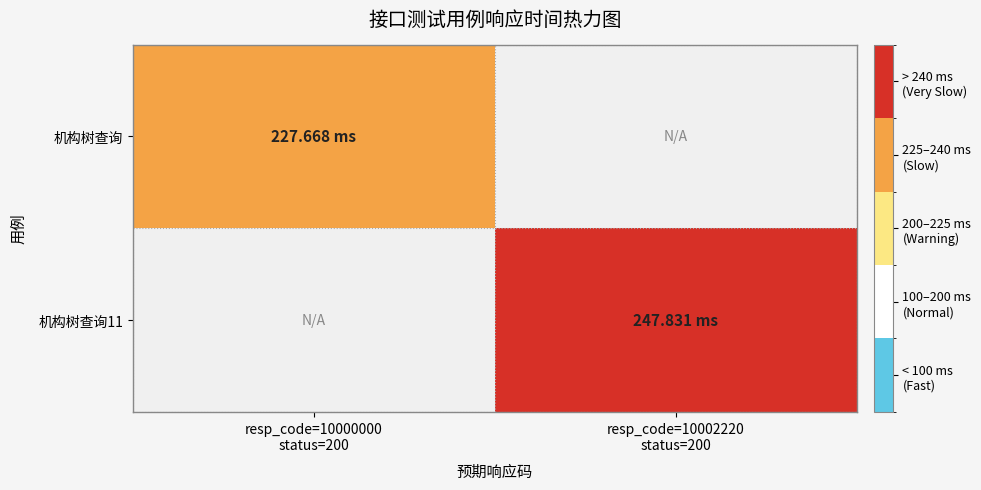

List the series in order of their peak value, lowest first.

机构树查询, 机构树查询11